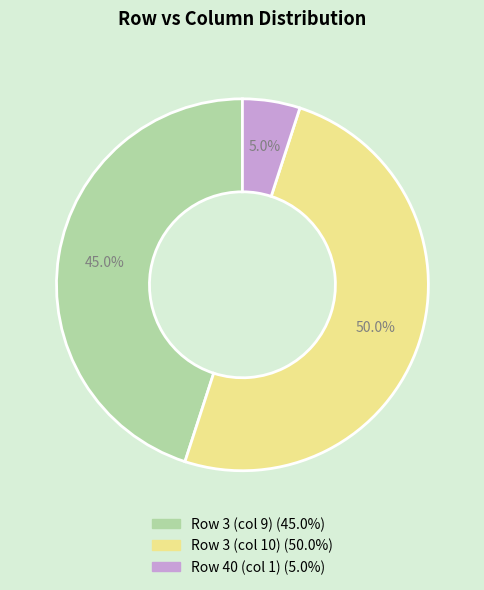

To the nearest percent, what is the average slice percentage?

33%